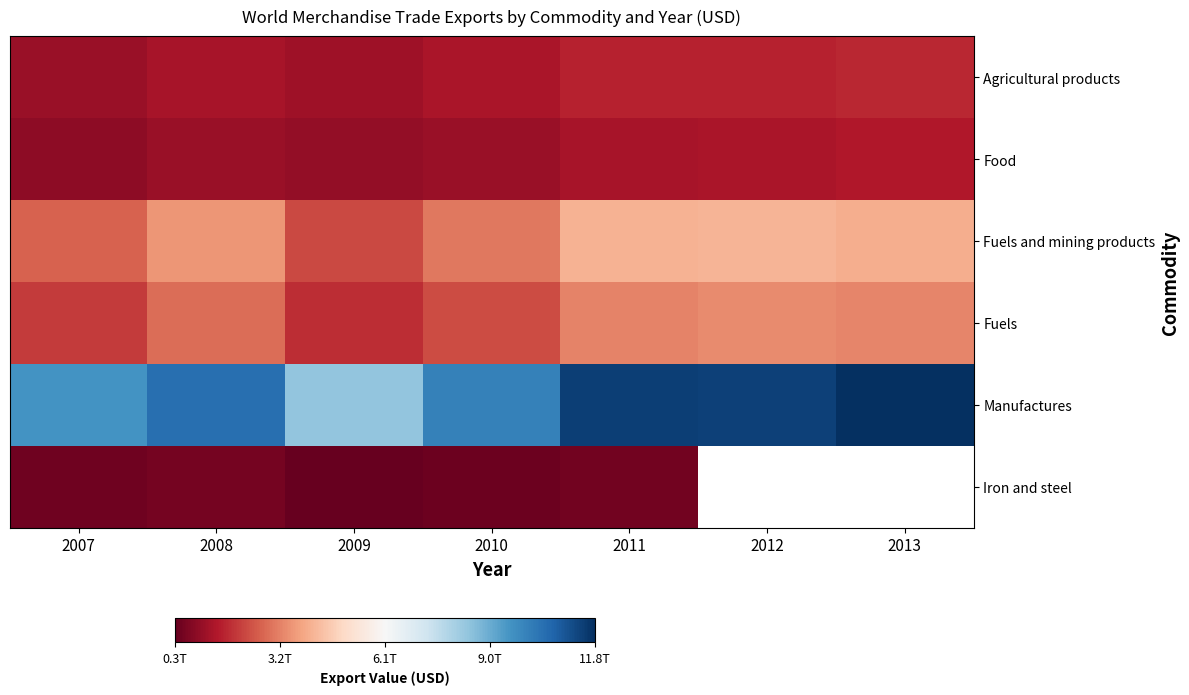

The Fuels series shows 1813061302670.0 at 2009. True or false?

True